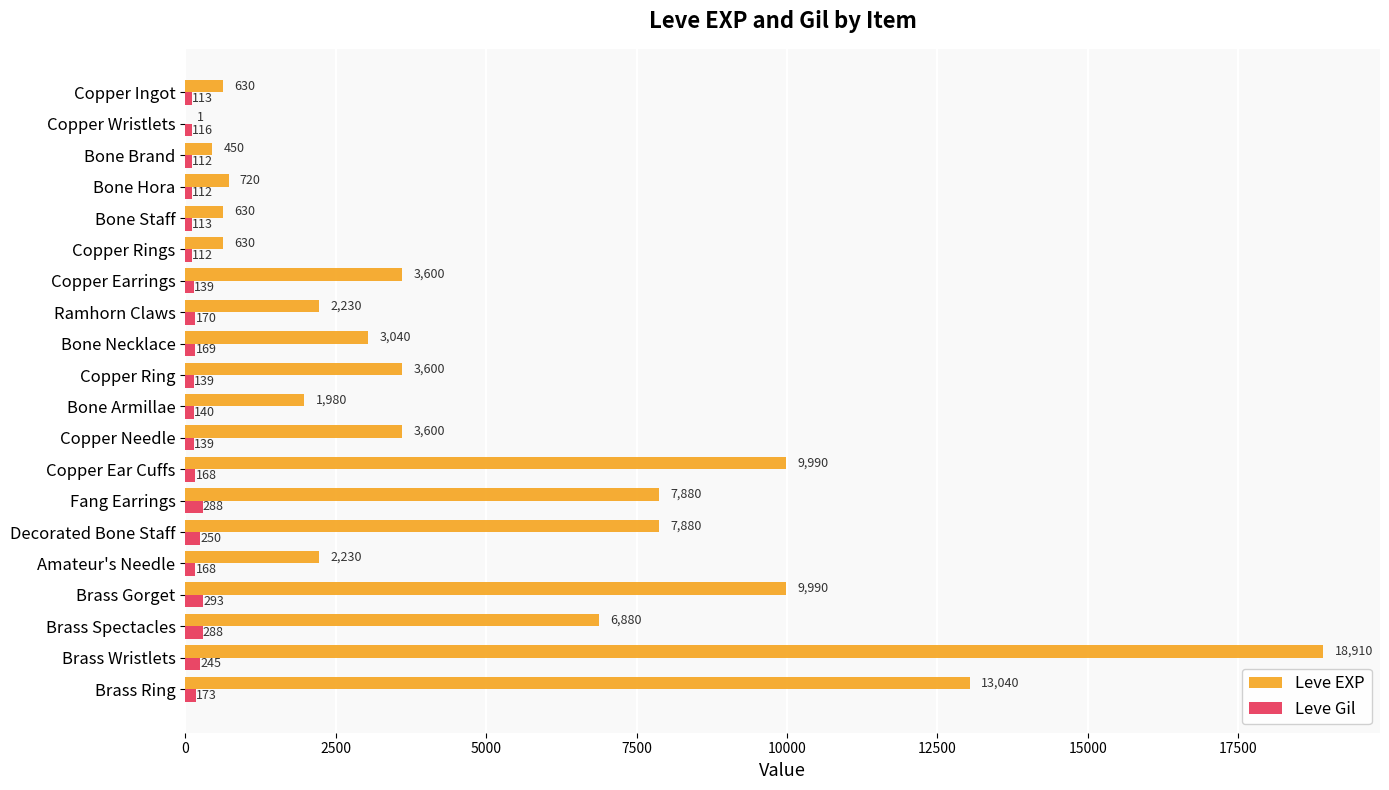

What is the greatest value displayed?

18910